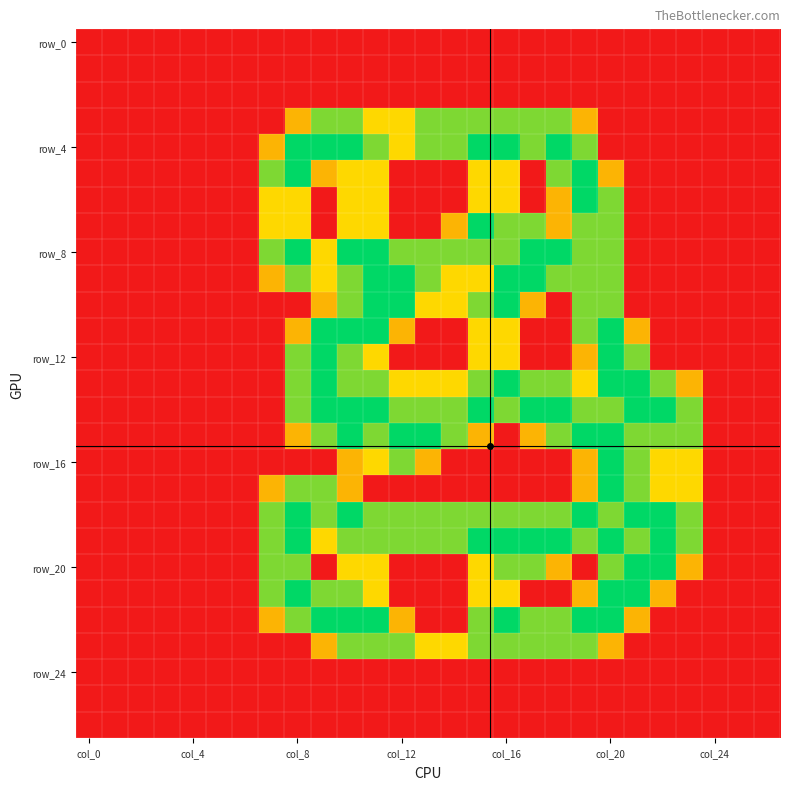

Which series has the widest spread of values?

row_4